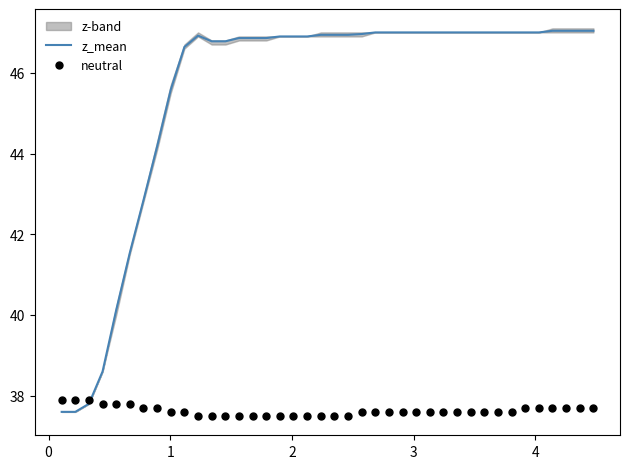

Which series has the largest Y range (max minus min)?

z_mean